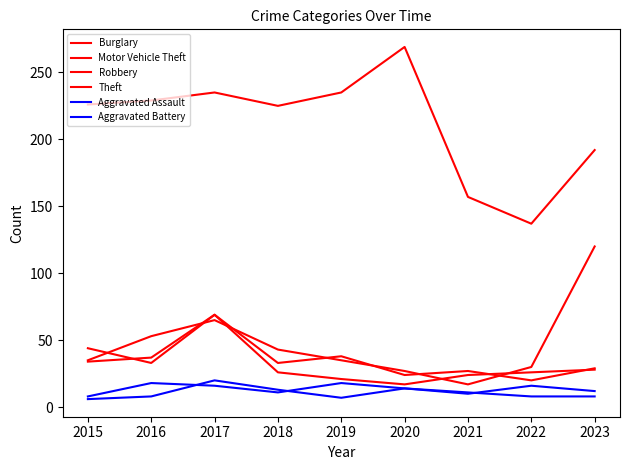

What is the value of the Aggravated Assault point at the 2nd from the left?

18